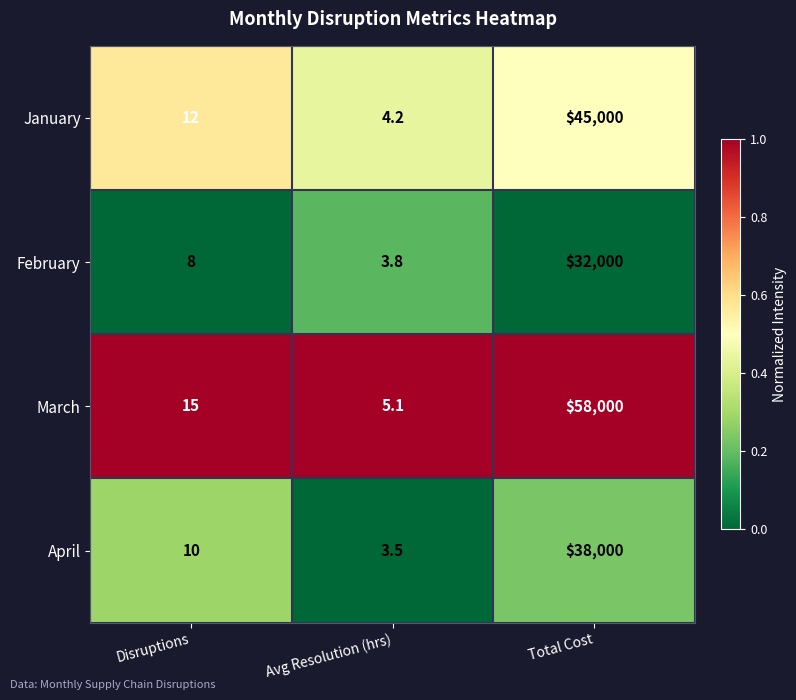

Which series has the largest total across all categories?

March